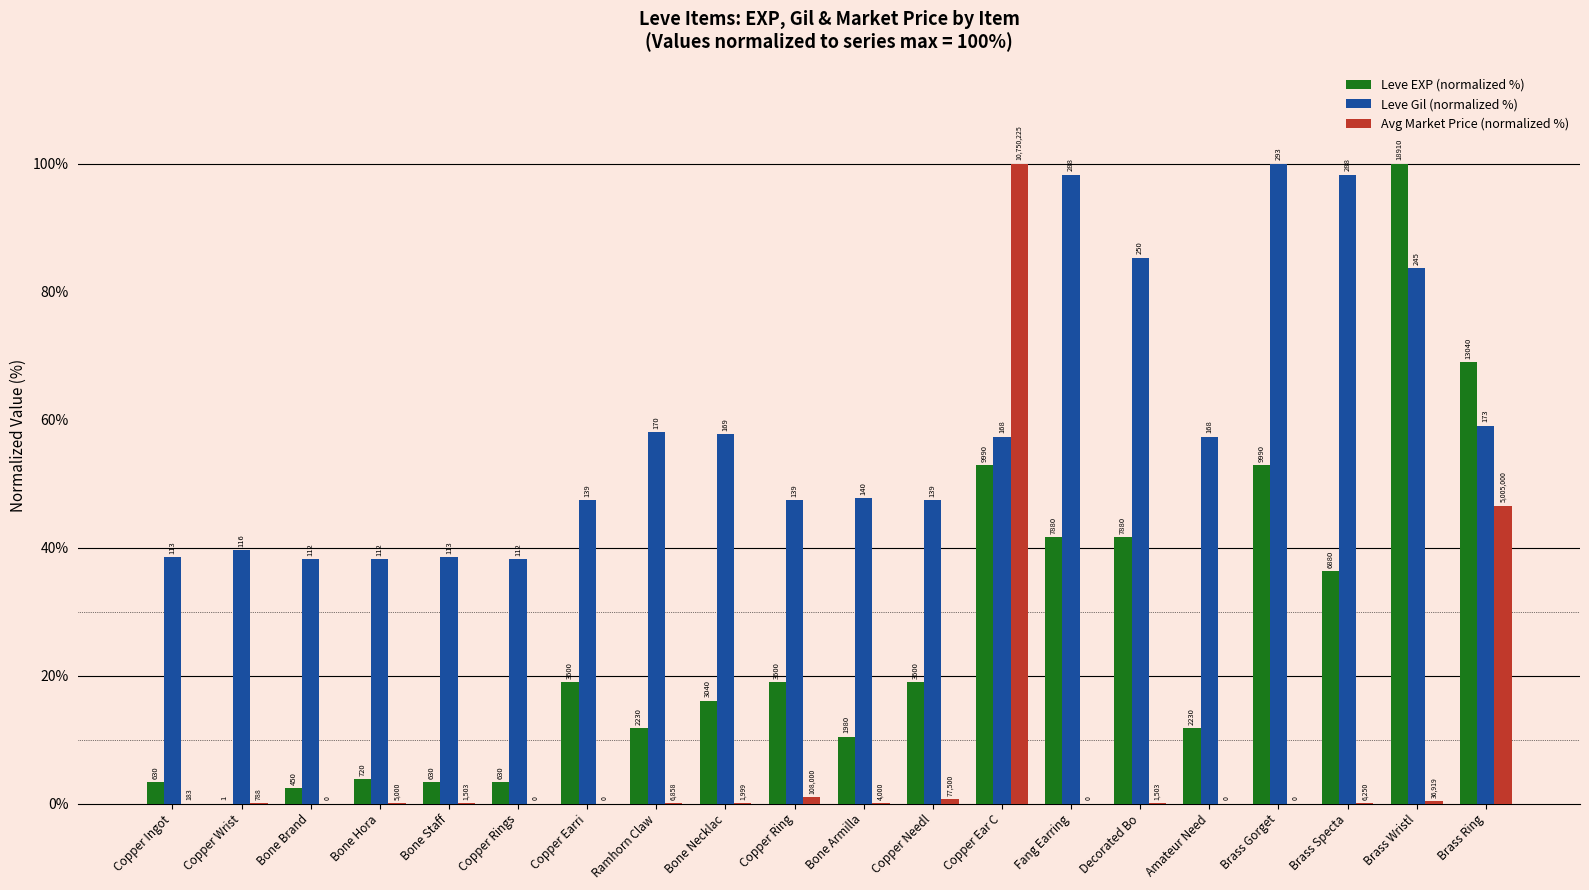

What are all the series names shown in the legend?

Leve EXP (normalized %), Leve Gil (normalized %), Avg Market Price (normalized %)